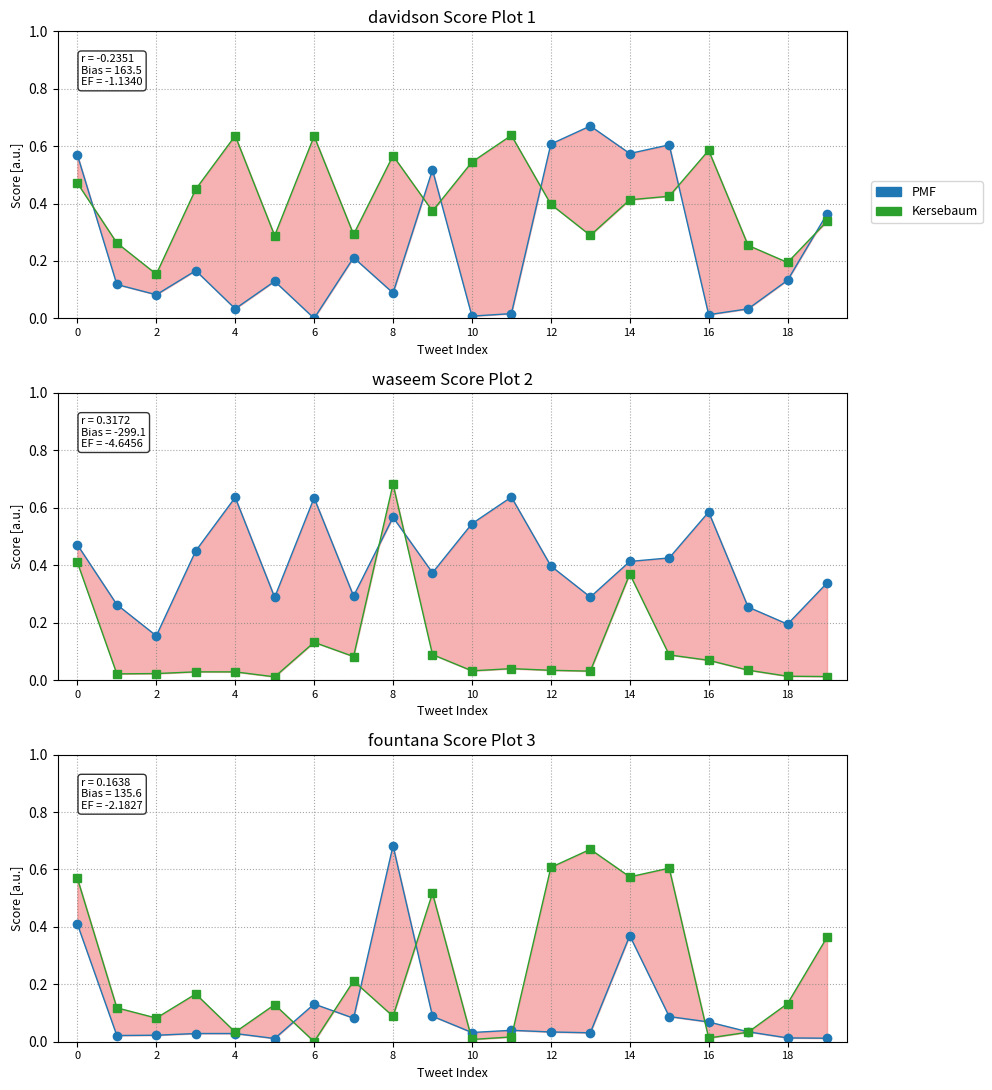

In Kersebaum, how many points are higher than both neighbors (excluding endpoints)?

6